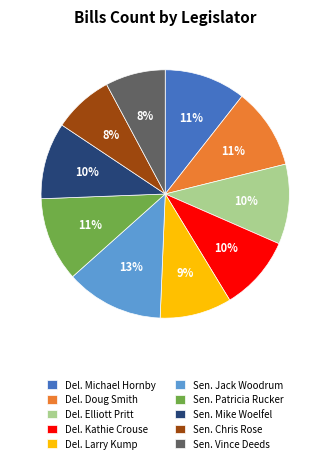

How many segments does this pie chart have?

10